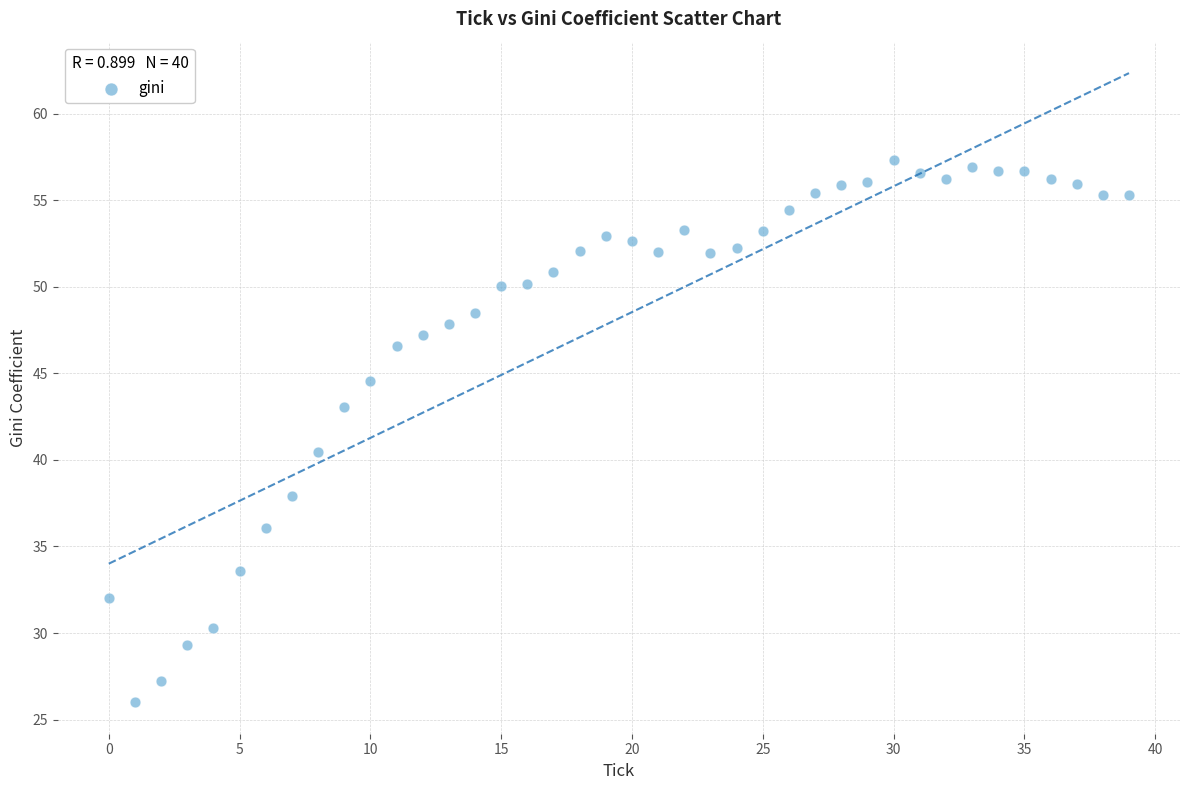

What Y value in the scatter plot is closest to 41?

40.4